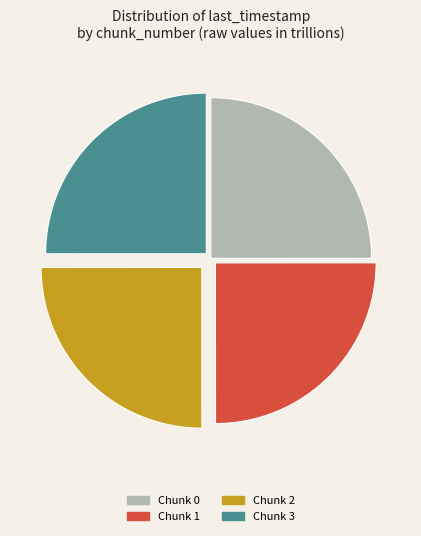

How many slices are in this pie chart?

4